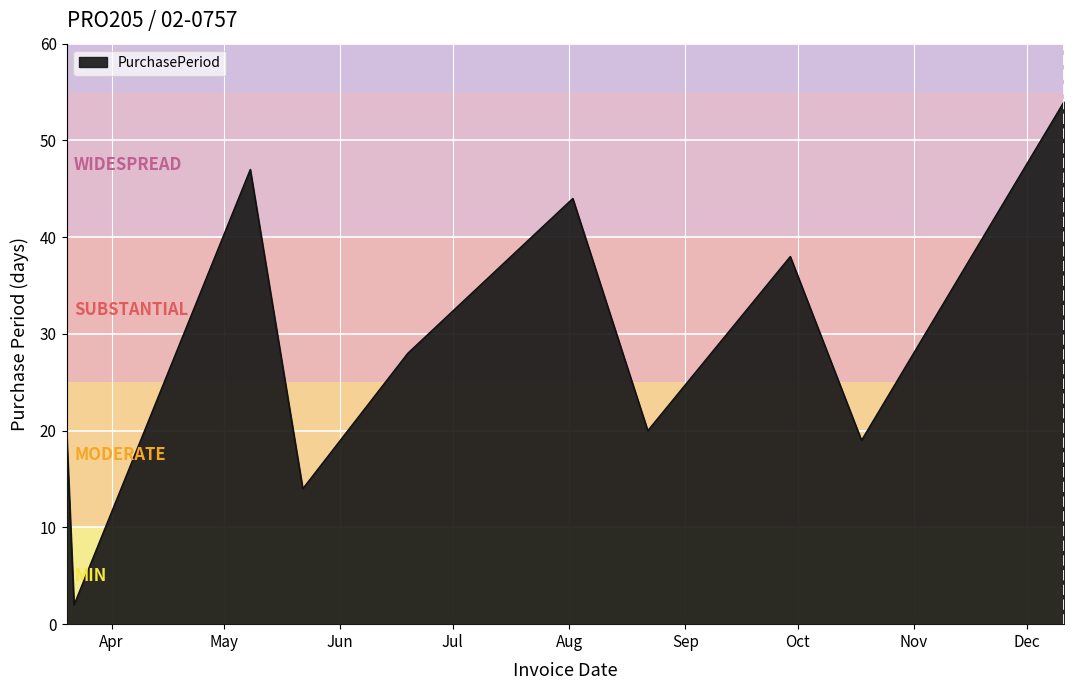

What is the maximum value shown in the chart?

54